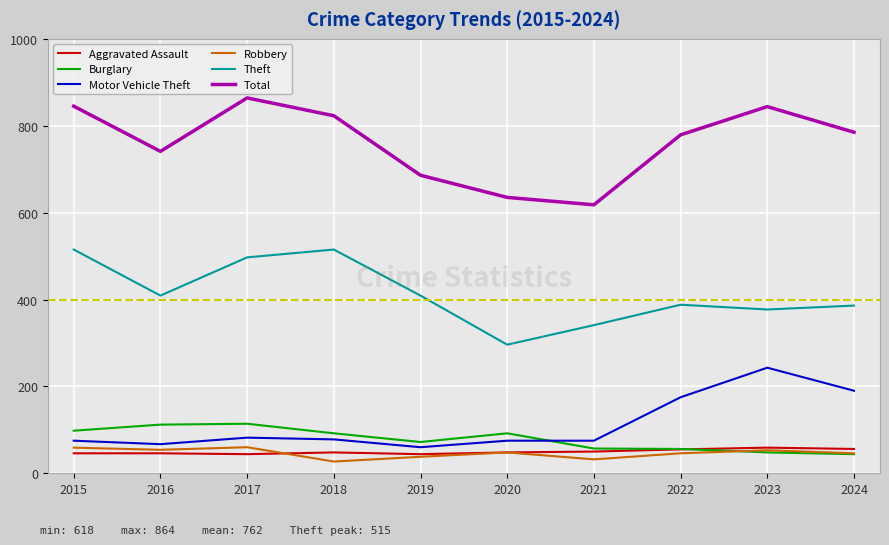

What is the approximate value of Theft at 2024, to the nearest 10?

390